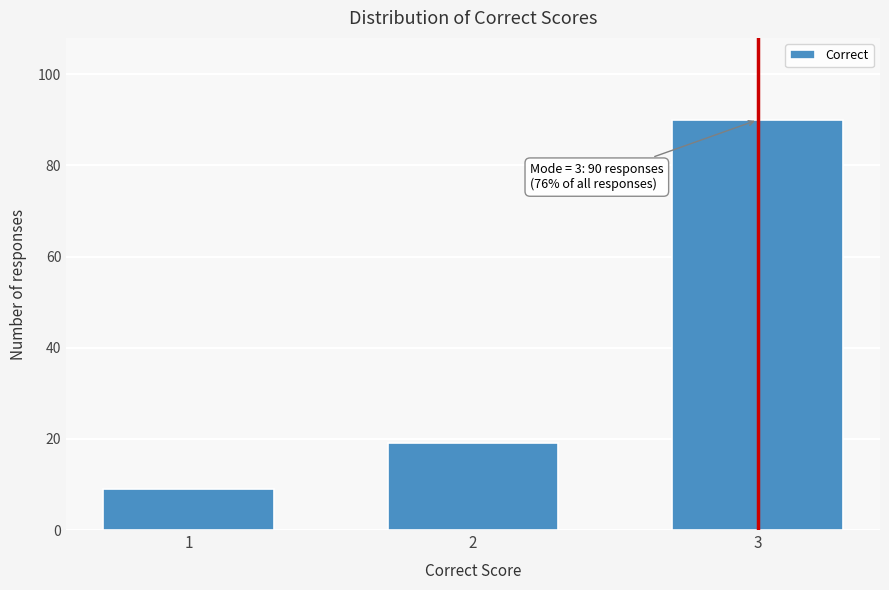

Reading left to right, transcribe all the data shown in this chart.

1=9	2=19	3=90